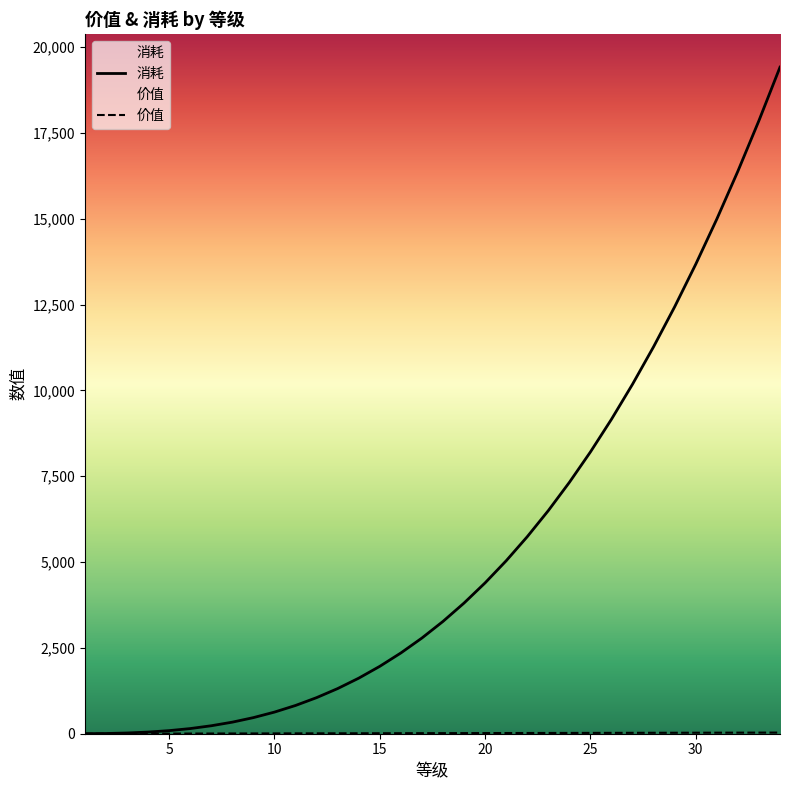

What is the value of the 价值 point at the 23rd from the left?

22